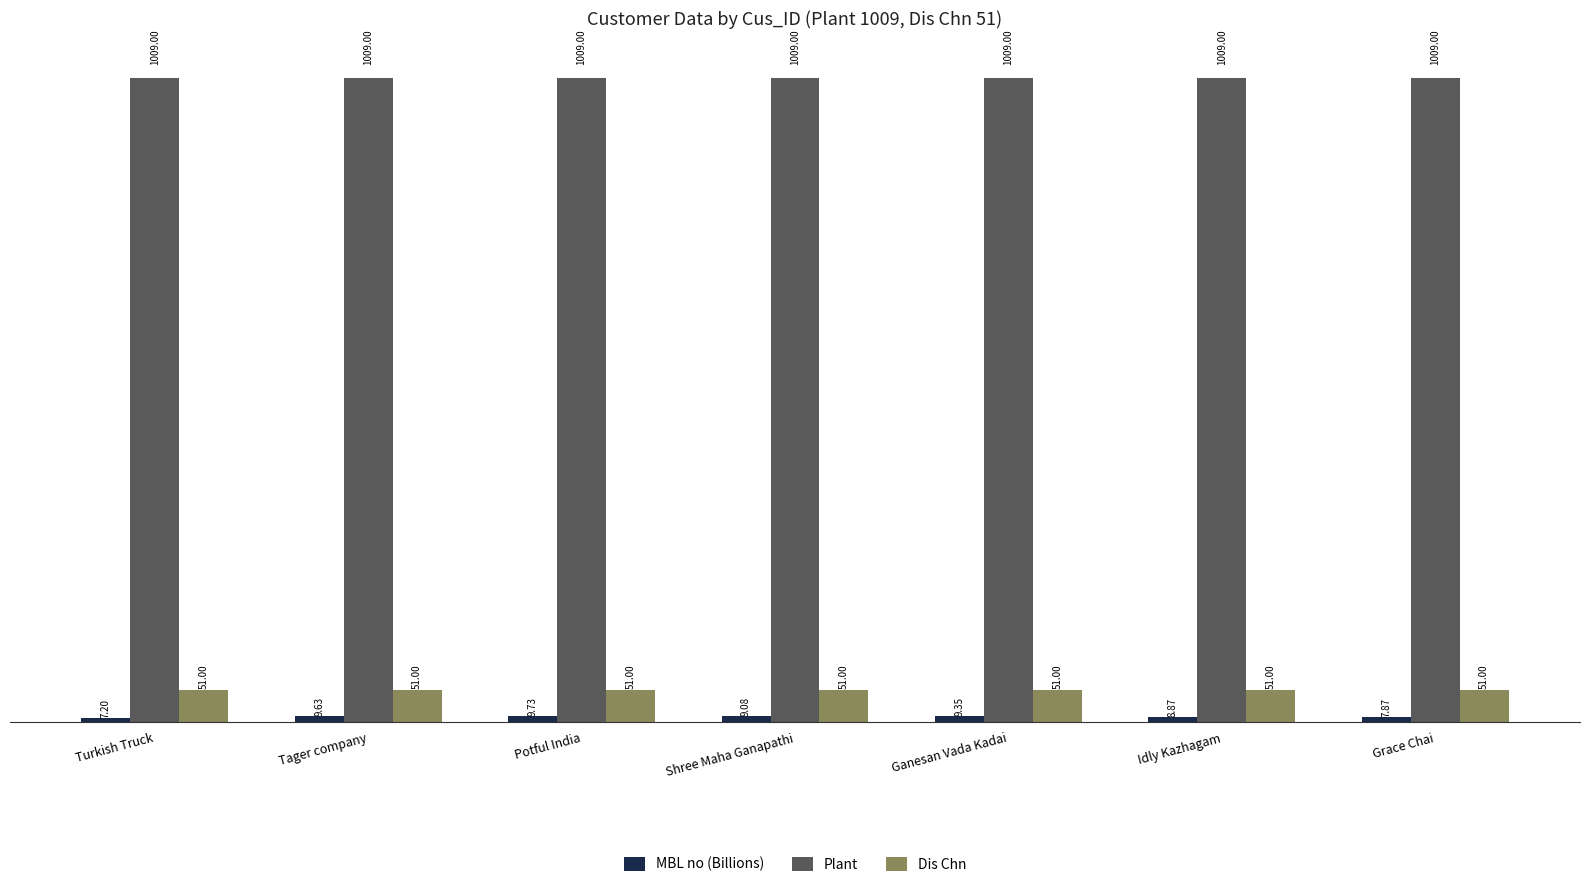

What is the sum of all Plant values?

7063.0